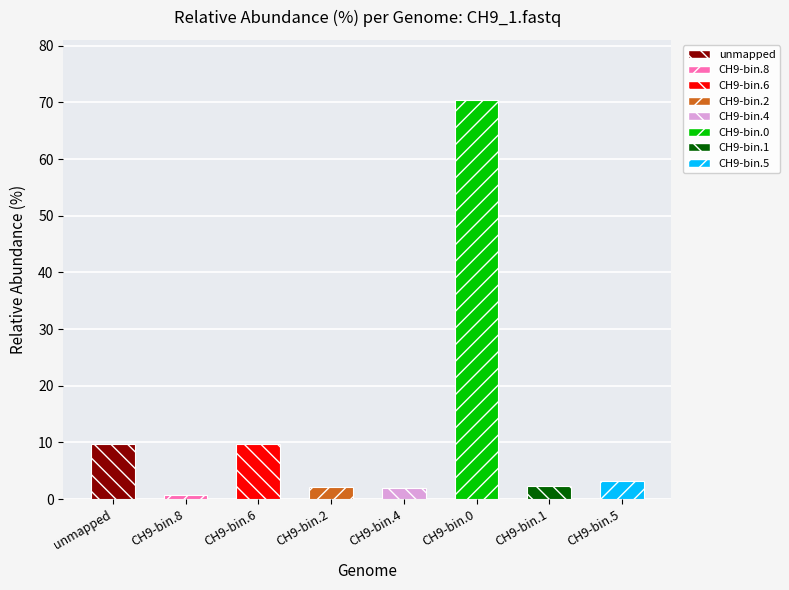

Does the chart contain stacked bars?

No